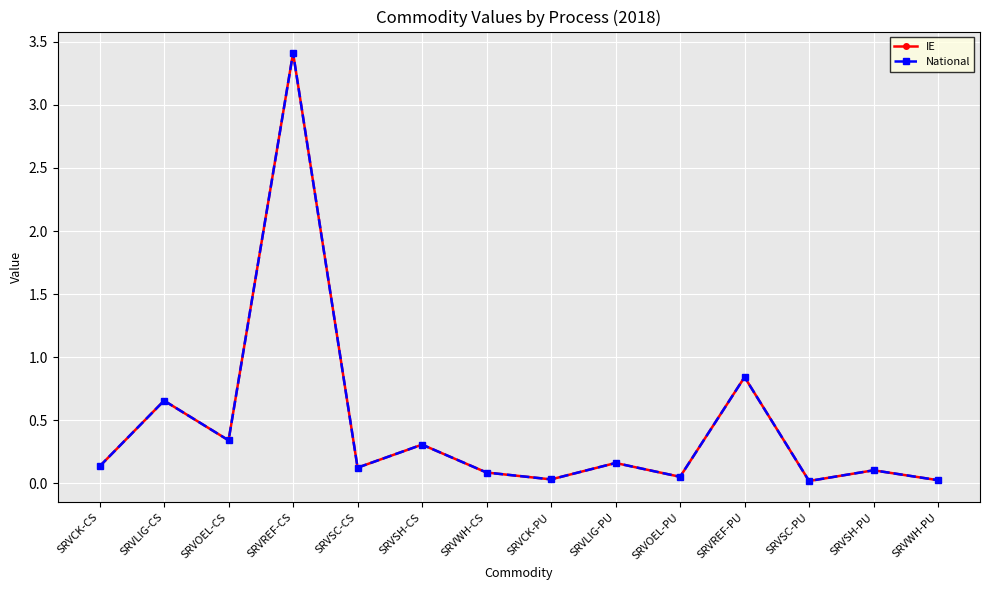

At which category is the sum across all series the highest?

SRVREF-CS